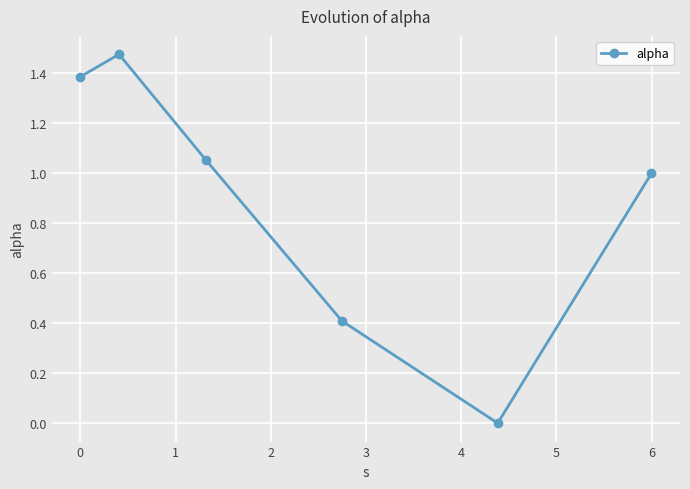

Does the chart display data point markers on the line(s)?

Yes